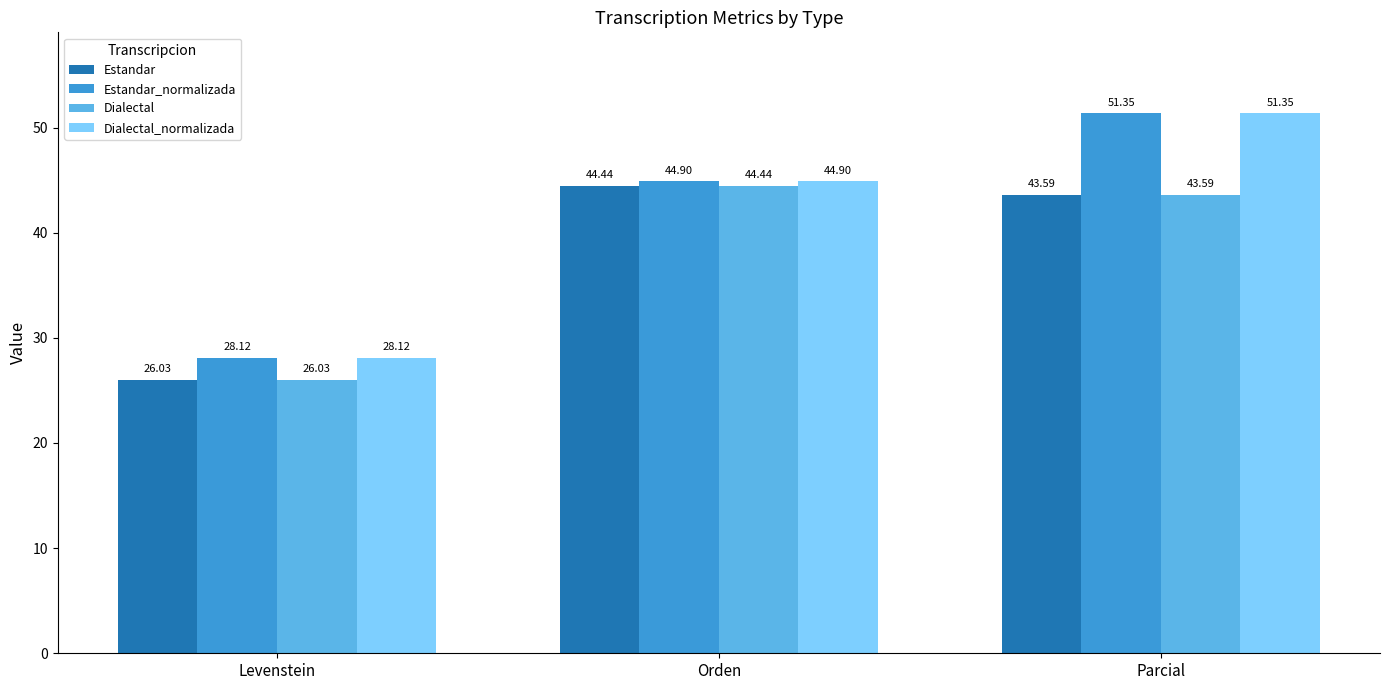

At which category is the sum across all series the highest?

Parcial